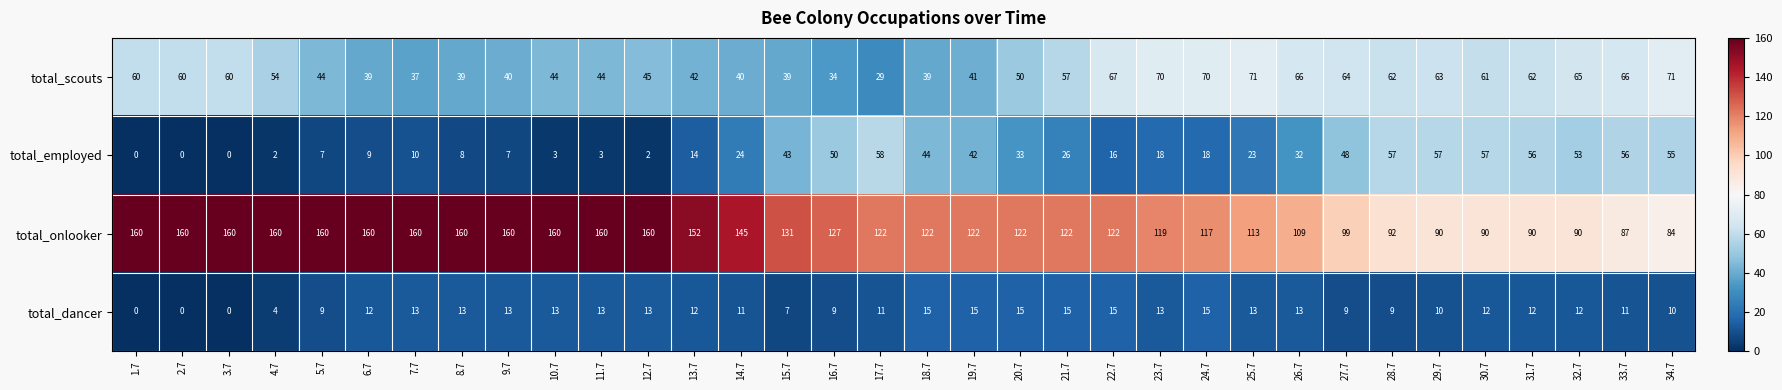

What value does the total_onlooker series have at 29.7, to the nearest 5?

90